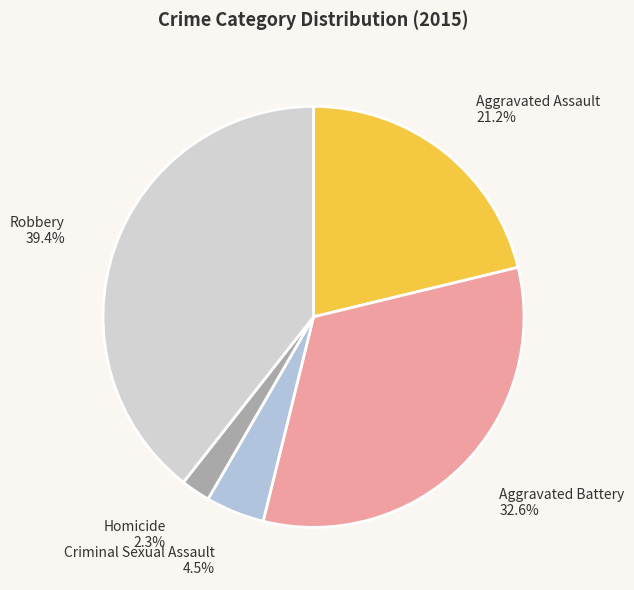

Does Homicide represent more than half of the total?

No